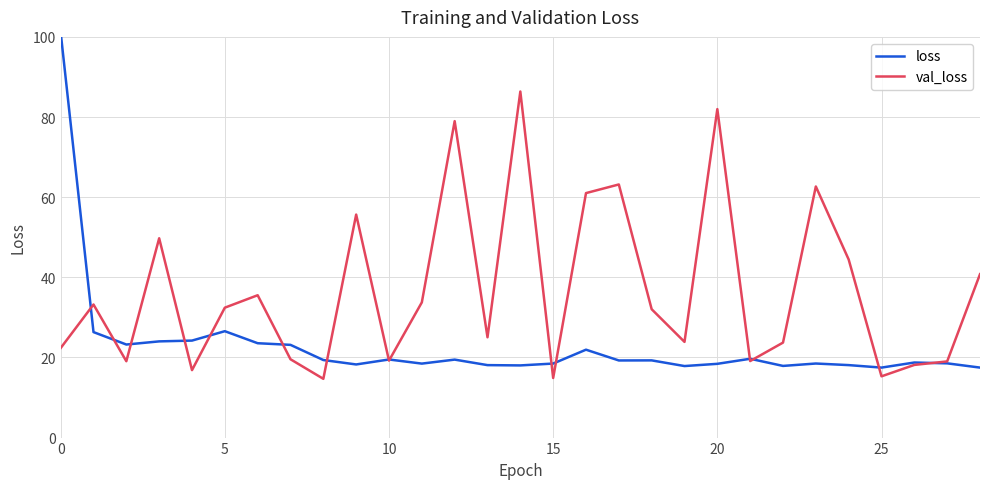

What is the lowest value of the val_loss series?

14.7